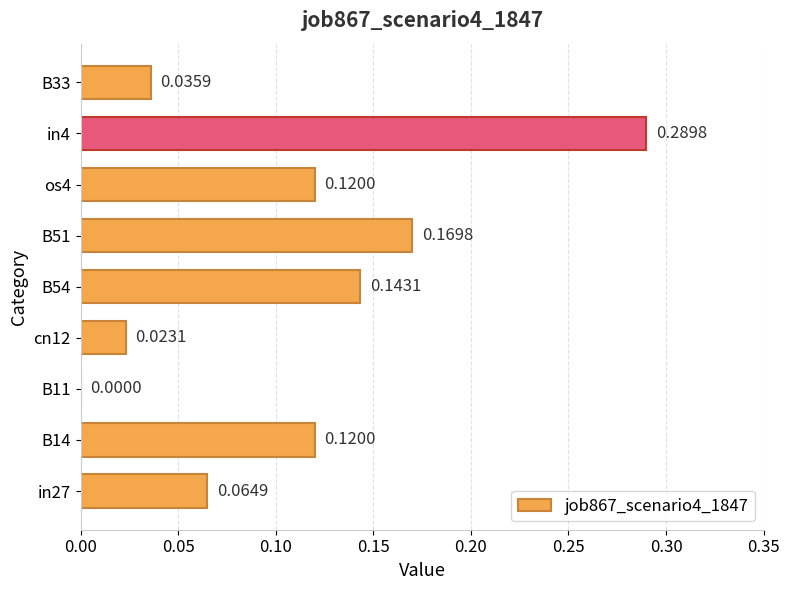

Between B33 and in4, which is larger?

in4